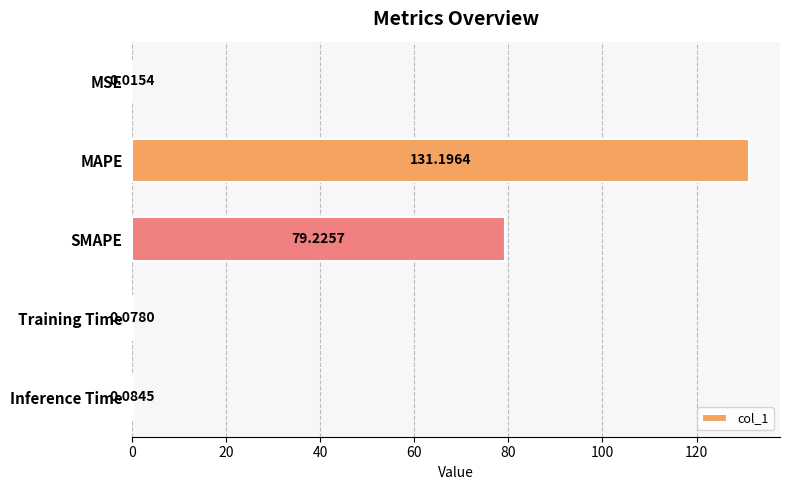

Which label corresponds to the largest value in the chart?

MAPE